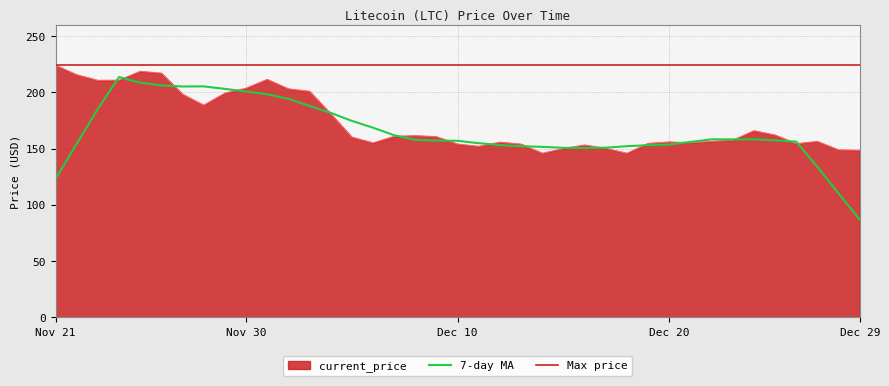

How many interior local valleys (lower than both neighbors) does the data have?

8